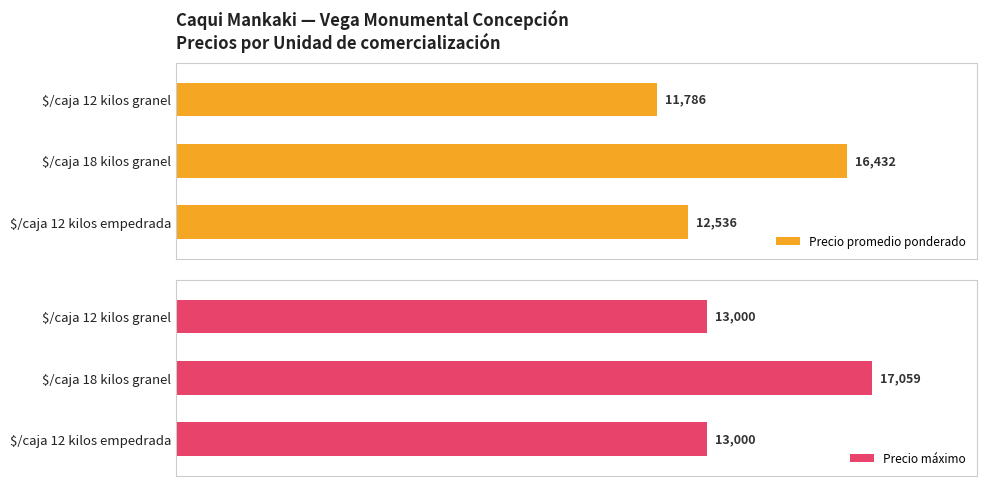

At which label is Precio promedio ponderado closest to 14109?

$/caja 12 kilos empedrada